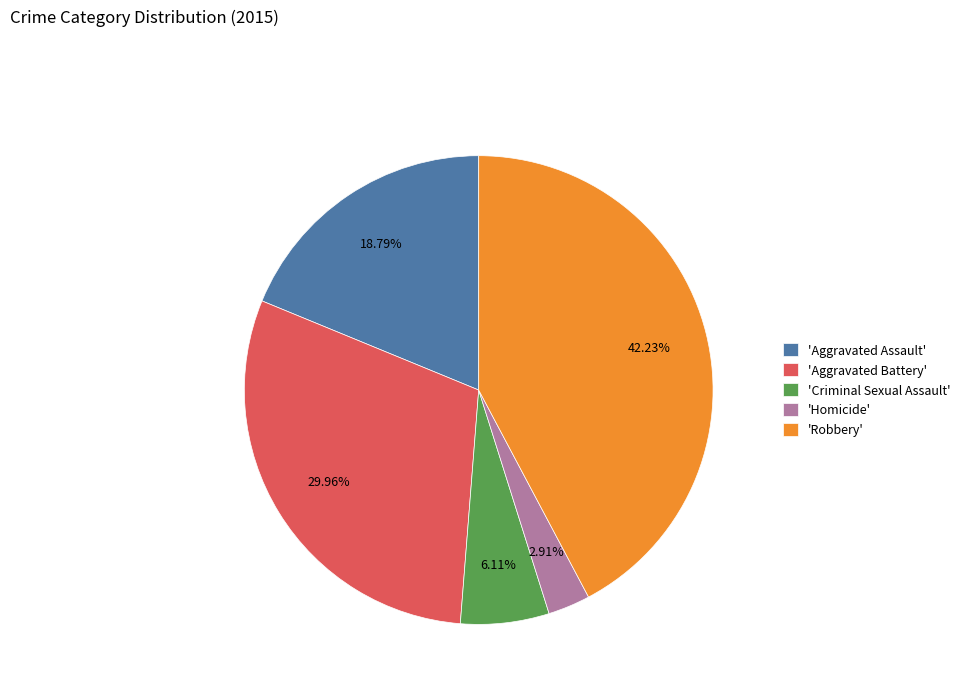

Is 'Robbery' the majority of the pie?

No